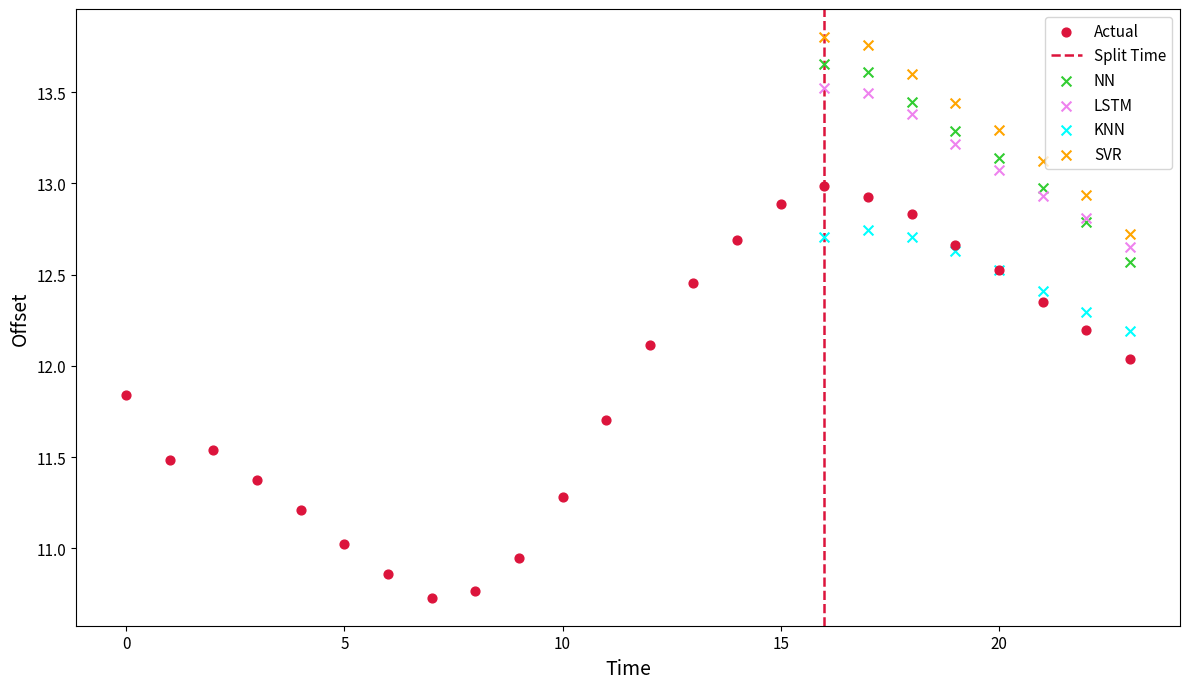

Which series reaches the minimum Y coordinate?

Actual